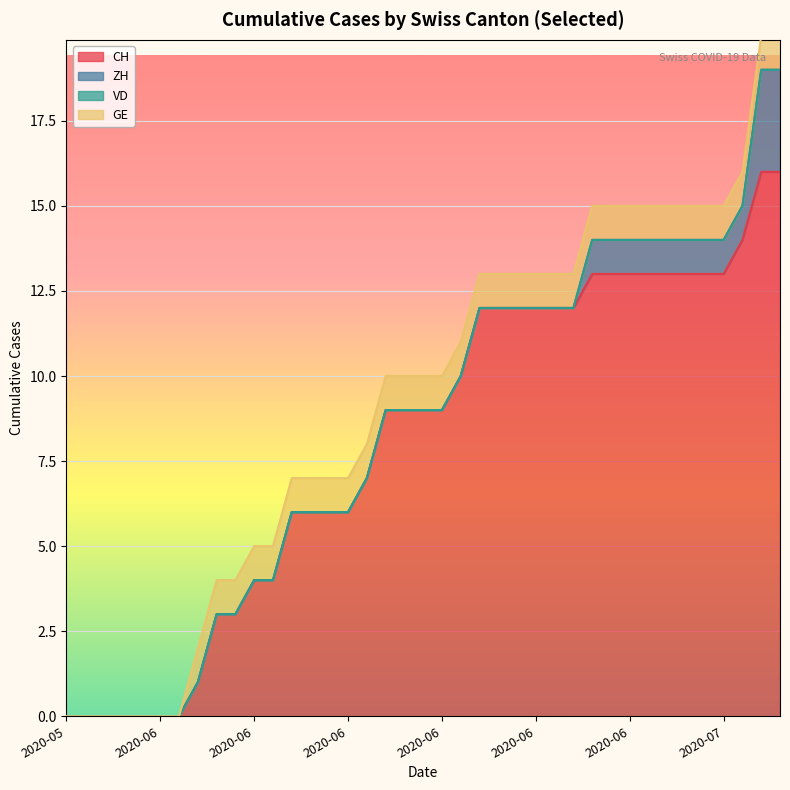

Reading left to right, extract all data points from this chart.

CH: 0	0	0	0	0	0	0	1	3	3	4	4	6	6	6	6	7	9	9	9	9	10	12	12	12	12	12	12	13	13	13	13	13	13	13	13	14	16	16
ZH: 0	0	0	0	0	0	0	0	0	0	0	0	0	0	0	0	0	0	0	0	0	0	0	0	0	0	0	0	1	1	1	1	1	1	1	1	1	3	3
VD: 0	0	0	0	0	0	0	0	0	0	0	0	0	0	0	0	0	0	0	0	0	0	0	0	0	0	0	0	0	0	0	0	0	0	0	0	0	0	0
GE: 0	0	0	0	0	0	0	1	1	1	1	1	1	1	1	1	1	1	1	1	1	1	1	1	1	1	1	1	1	1	1	1	1	1	1	1	1	1	1